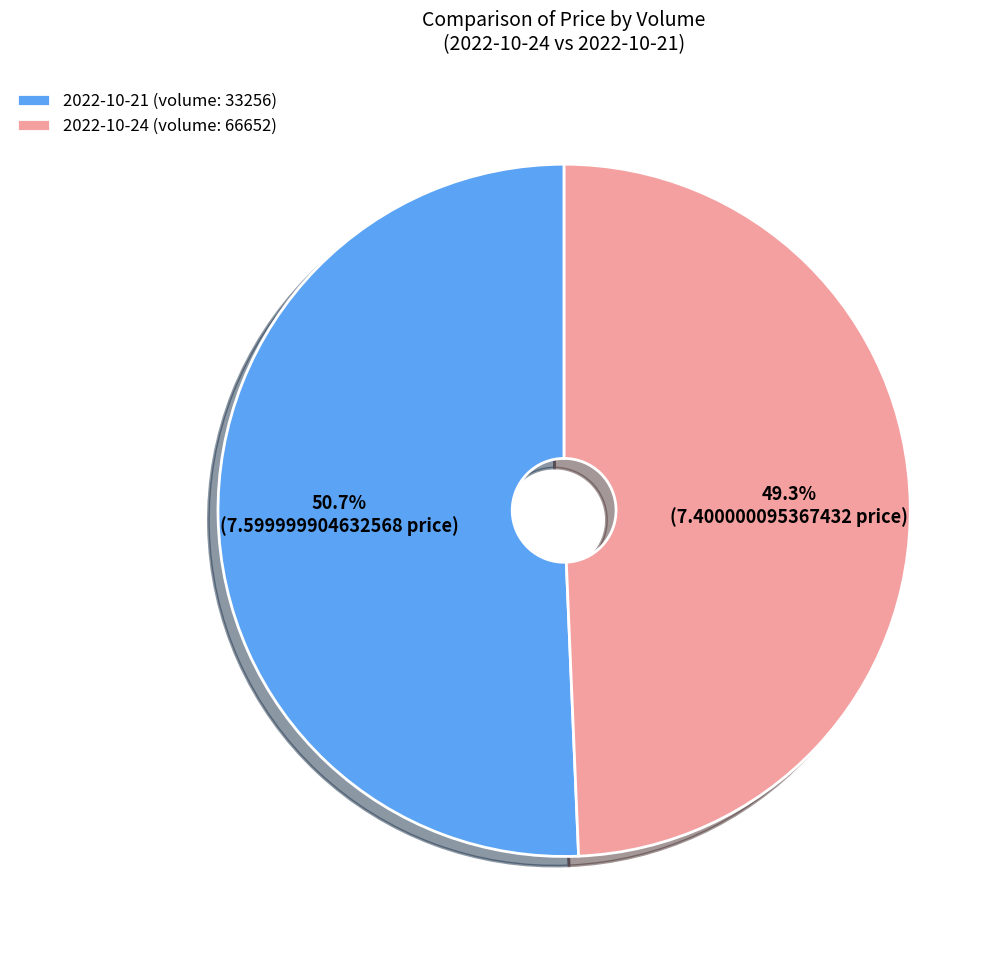

What percentage do 2022-10-24 (volume: 66652) and 2022-10-21 (volume: 33256) together represent?

100.0%